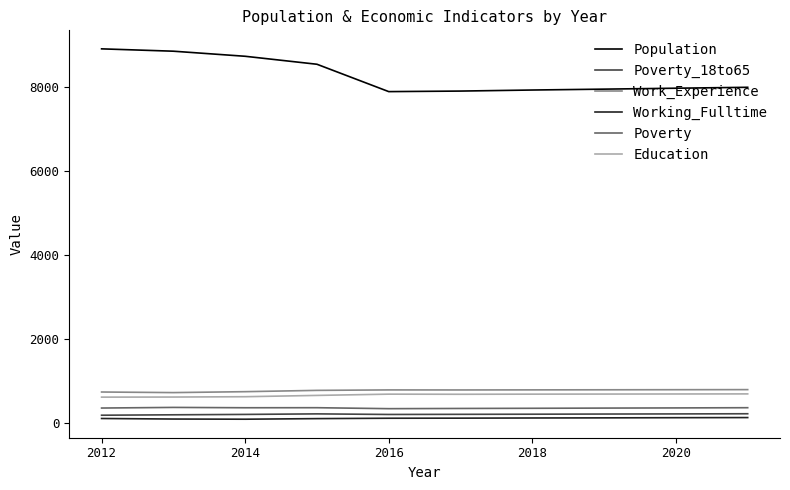

Is this an area chart (filled region under the line)?

No